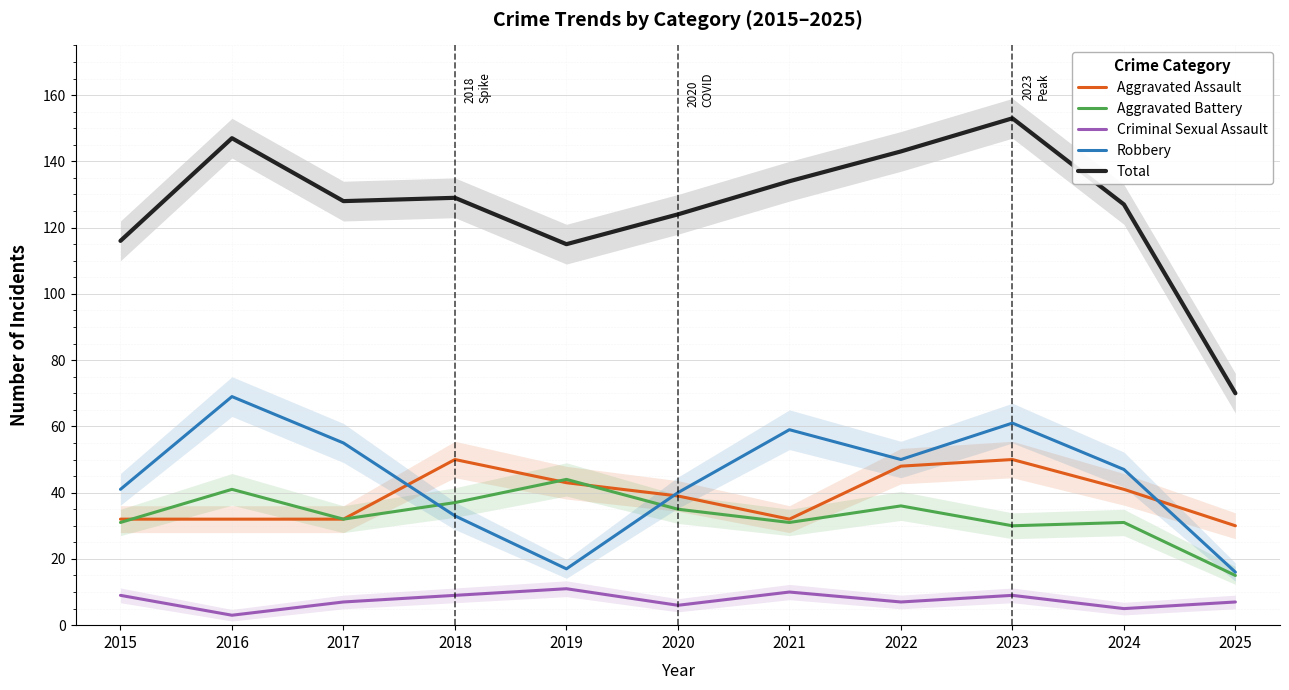

True or false: Criminal Sexual Assault has more than 2 points higher than both neighbors.

True